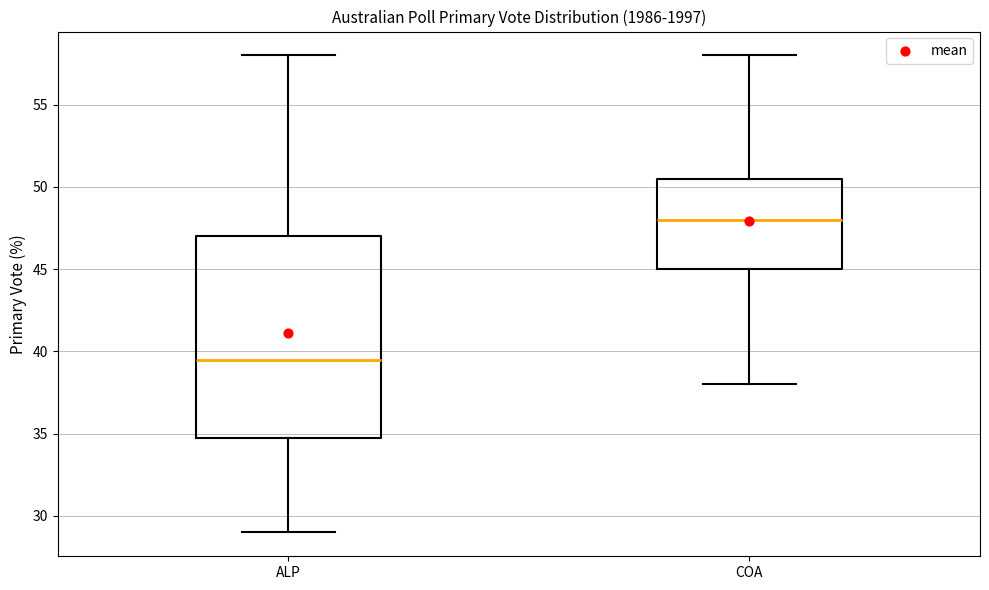

Which box has the lowest median line?

ALP